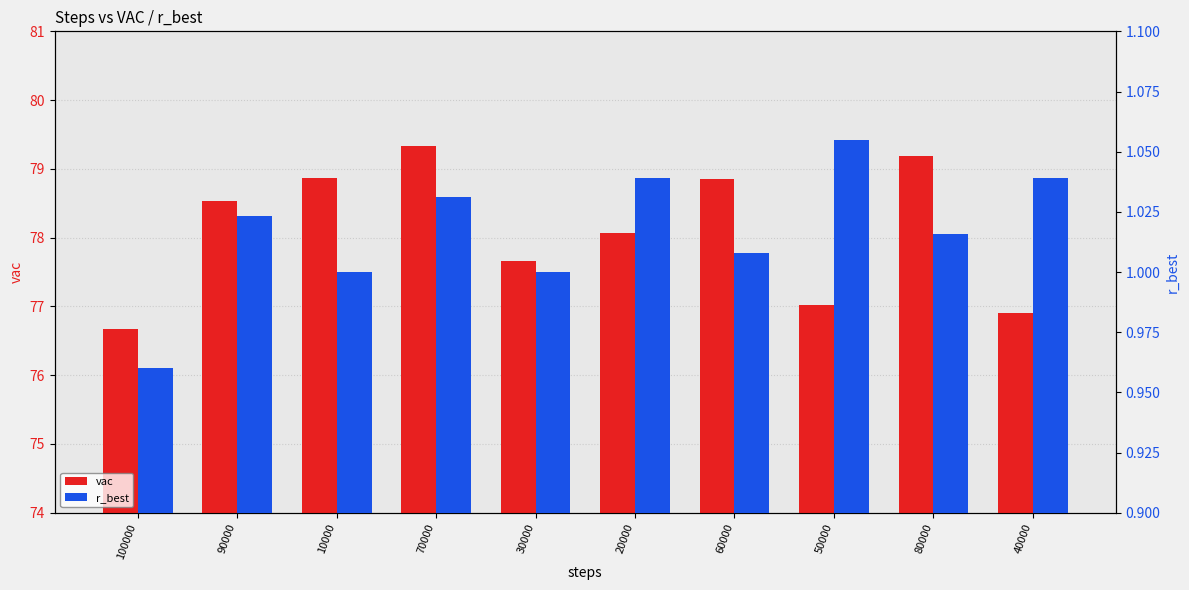

How many bars are there in each group?

2